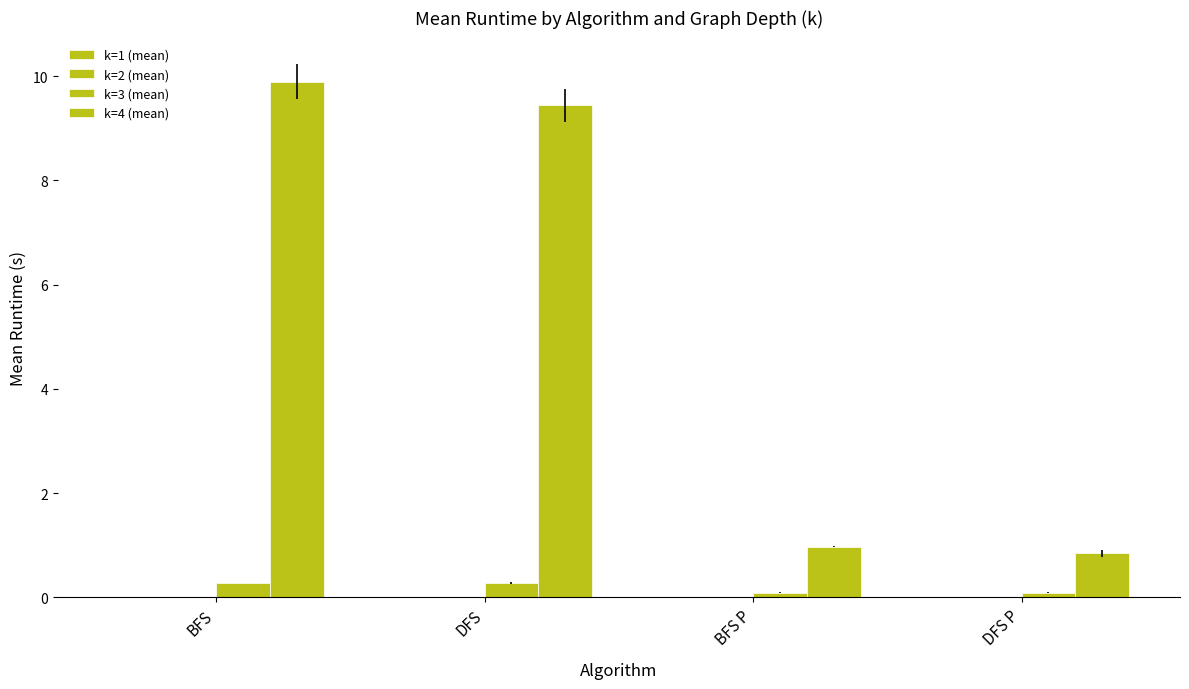

What is the sum of the k=4 (mean) values at DFS P and BFS P?

1.8